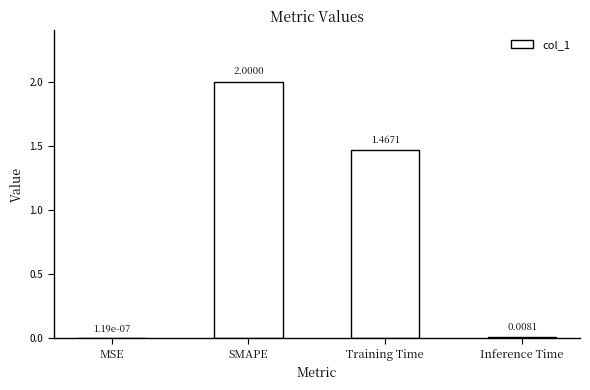

At which label does the data first exceed 1?

SMAPE